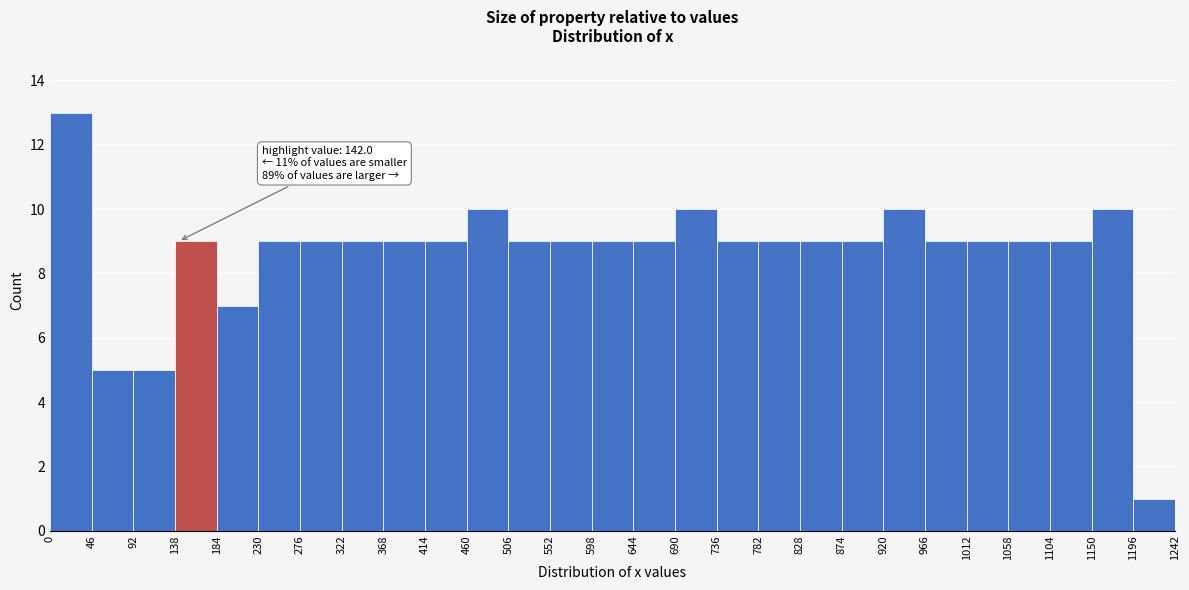

Over which range of the x-axis is the bar tallest?

0 to 46